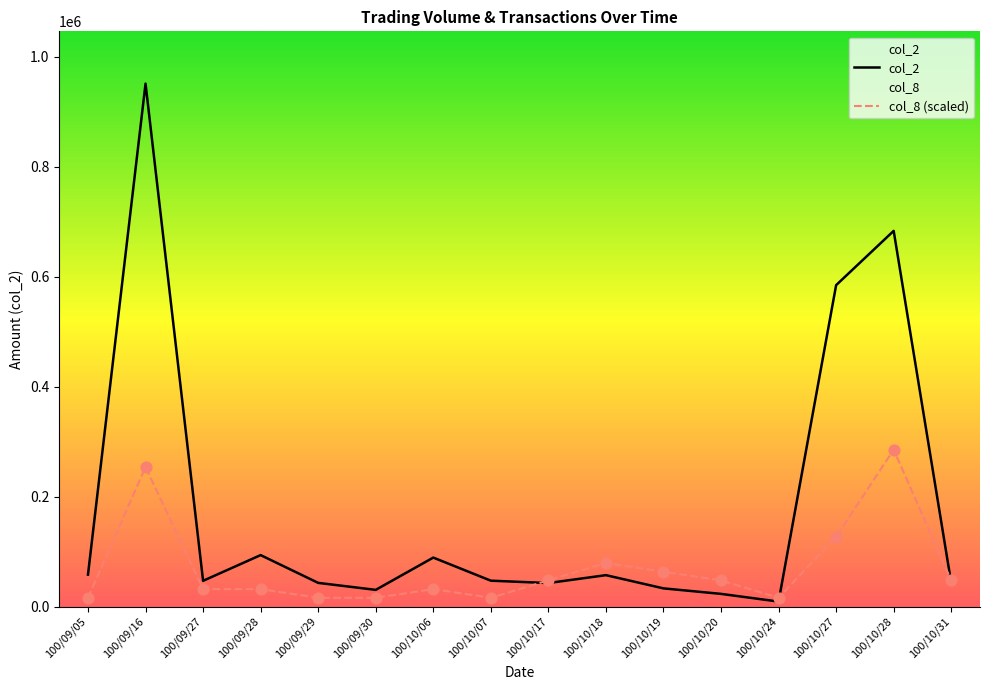

Is the value of col_8 (scaled) at 100/09/05 greater than the value of col_2 at 100/09/05?

No